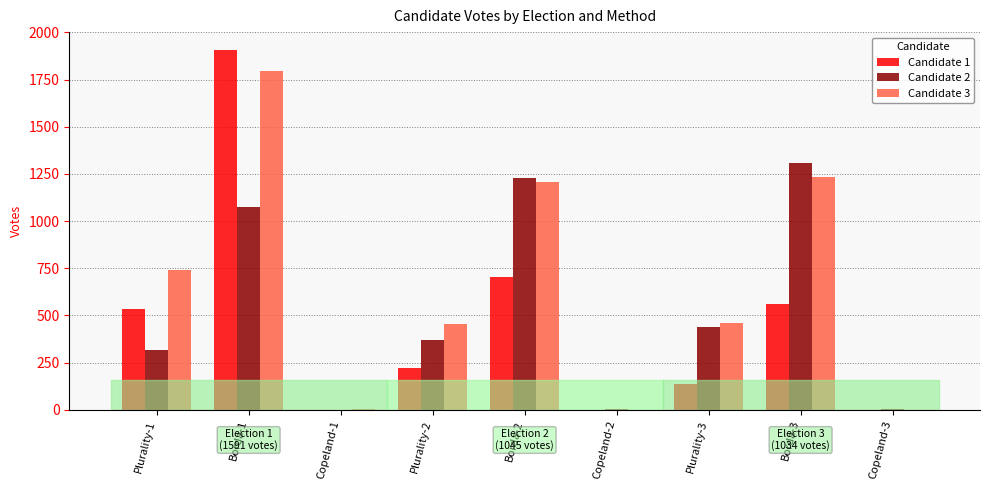

True or false: Candidate 3 has a value of 2 at Copeland-1.

True